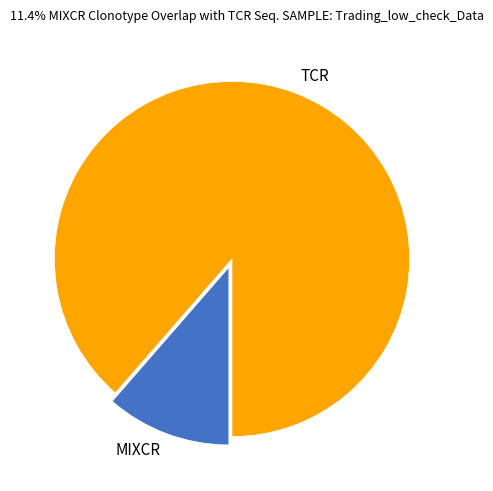

Count the number of slices in the pie.

2